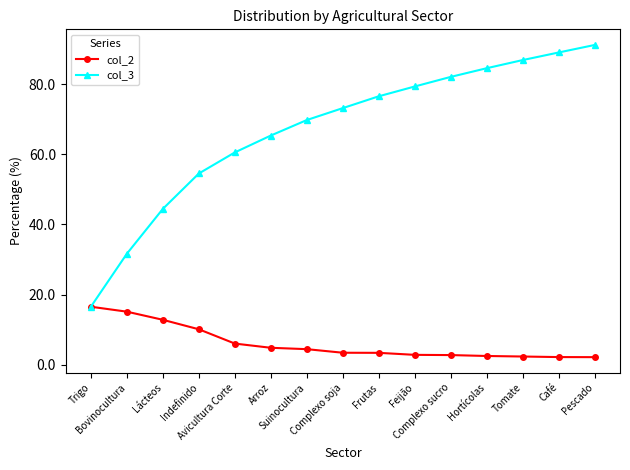

Rank the series by their maximum value, from highest to lowest.

col_3, col_2